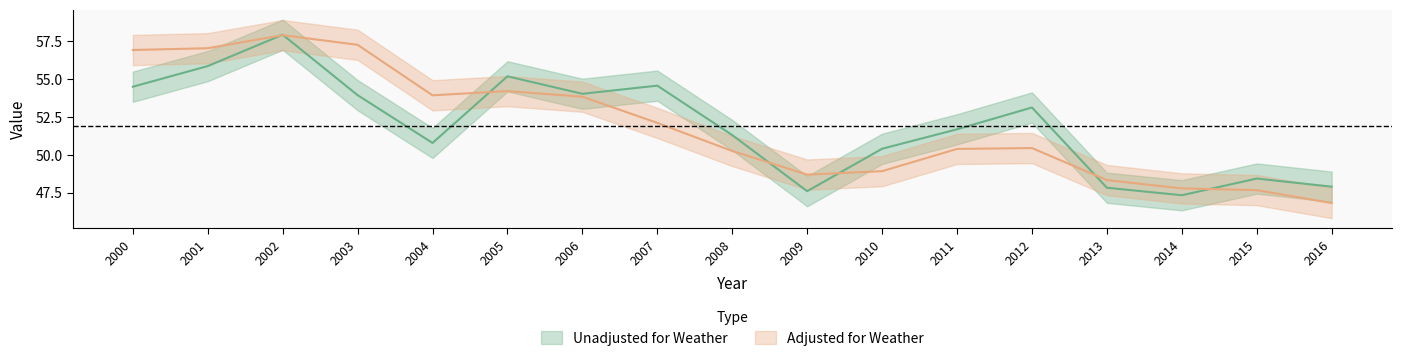

Read the Unadjusted for Weather value at 2003.

53.9